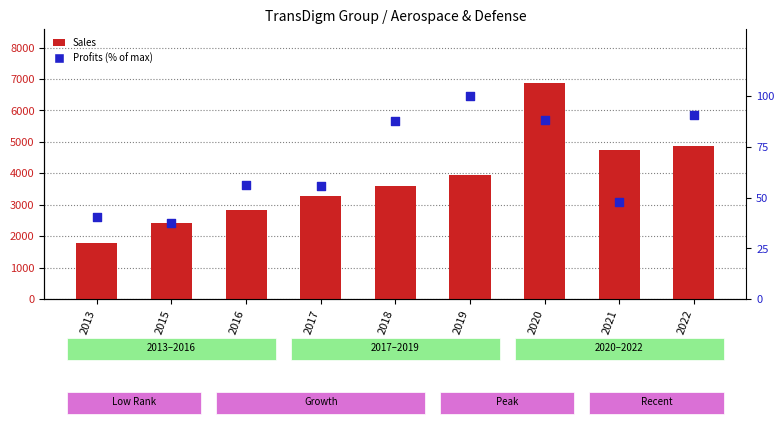

Is the value of Sales at 2017 greater than the value of Profits (% of max) at 2013?

Yes